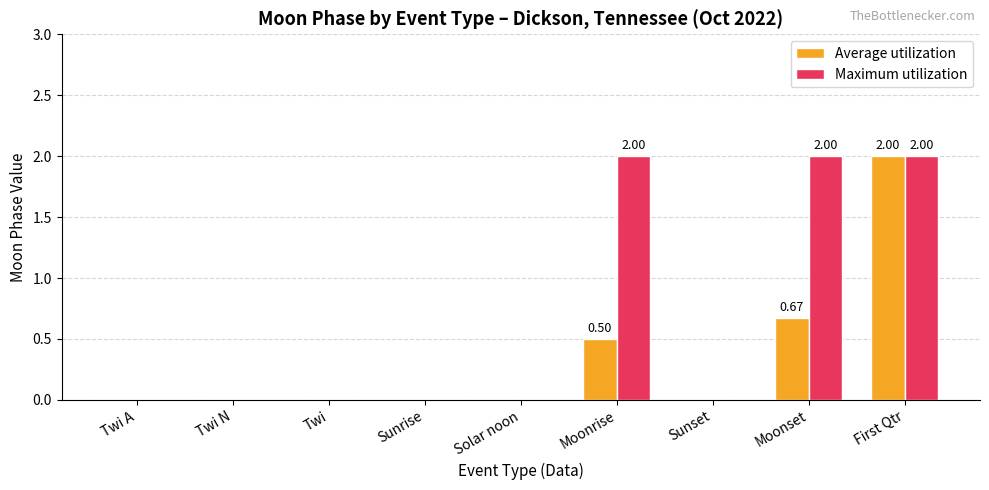

How many groups of bars are there?

9